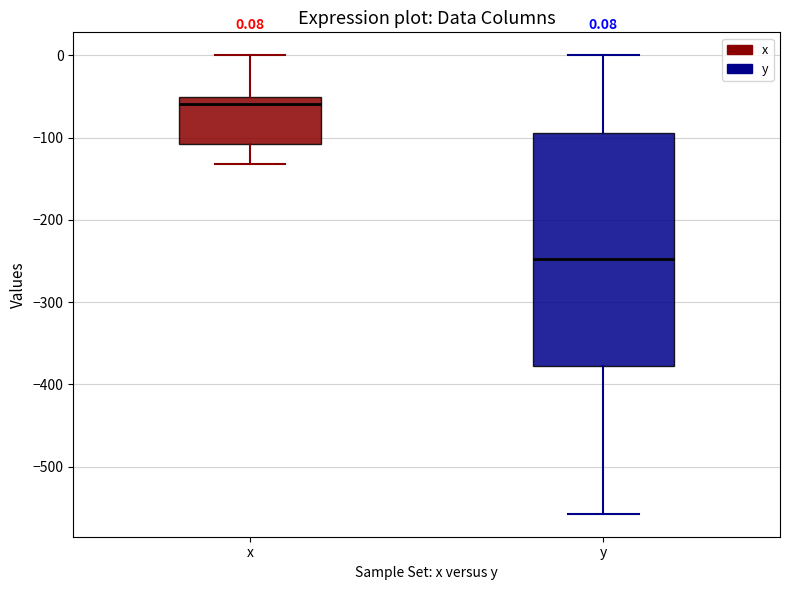

Which box is the tallest, from its lower edge to its upper edge?

y